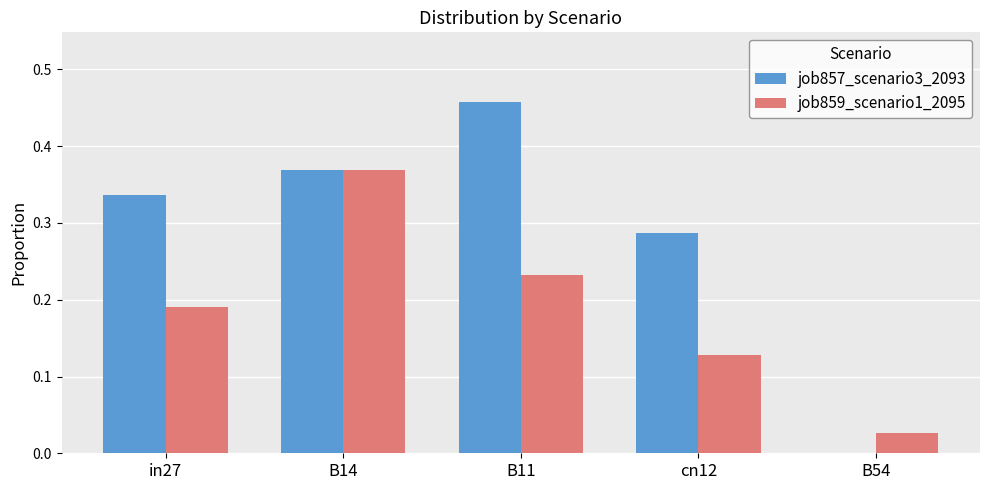

At which label is job857_scenario3_2093 closest to 0?

B54